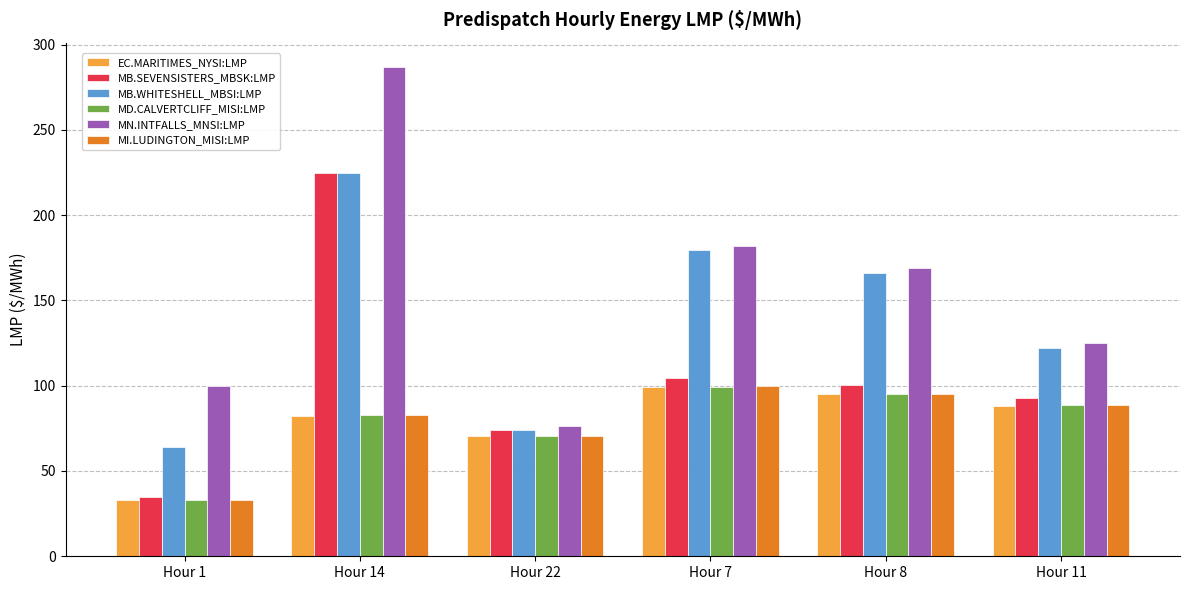

What is the label of the 6th bar from the right?

Hour 1